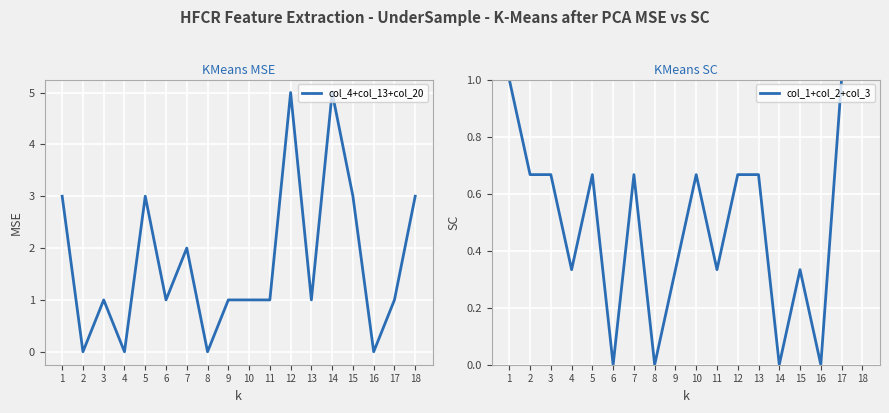

At which category does the chart reach its peak across all series?

12